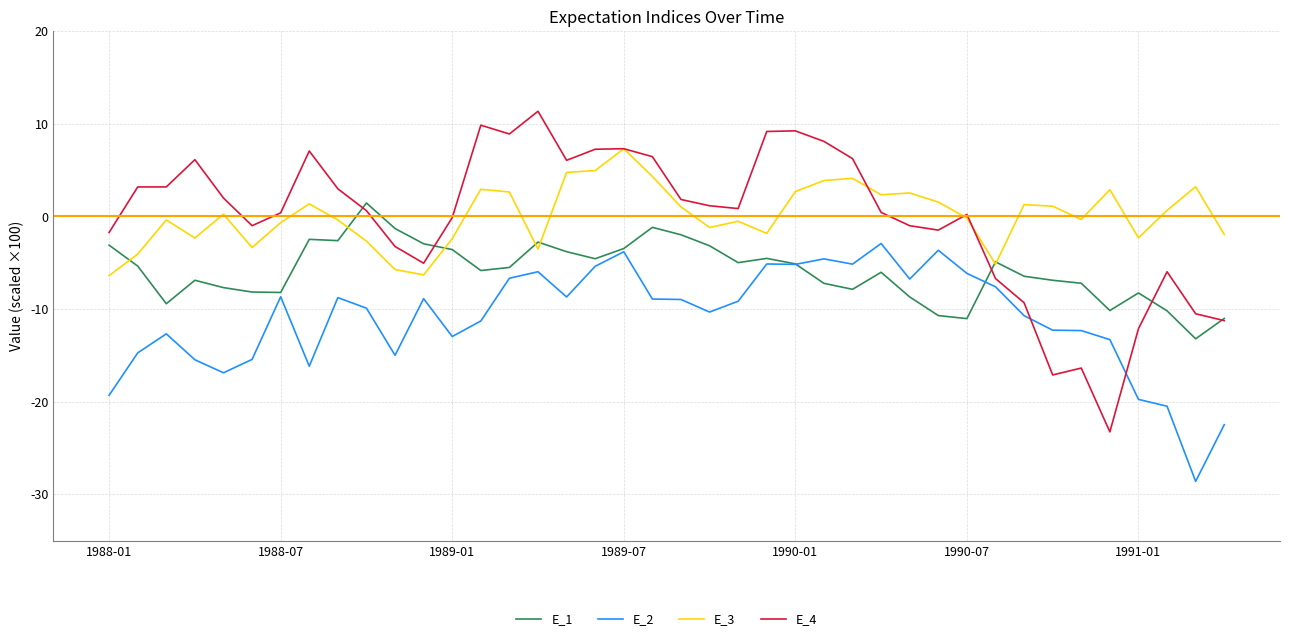

Does the chart display data point markers on the line(s)?

No